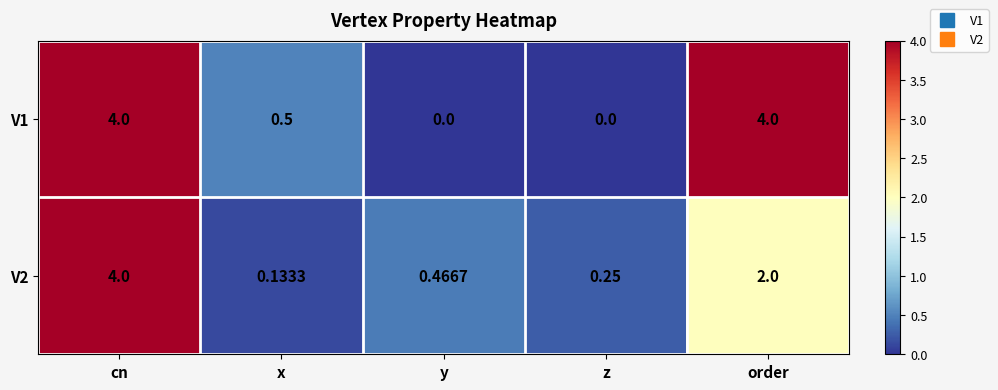

At which category is the sum across all series the highest?

cn